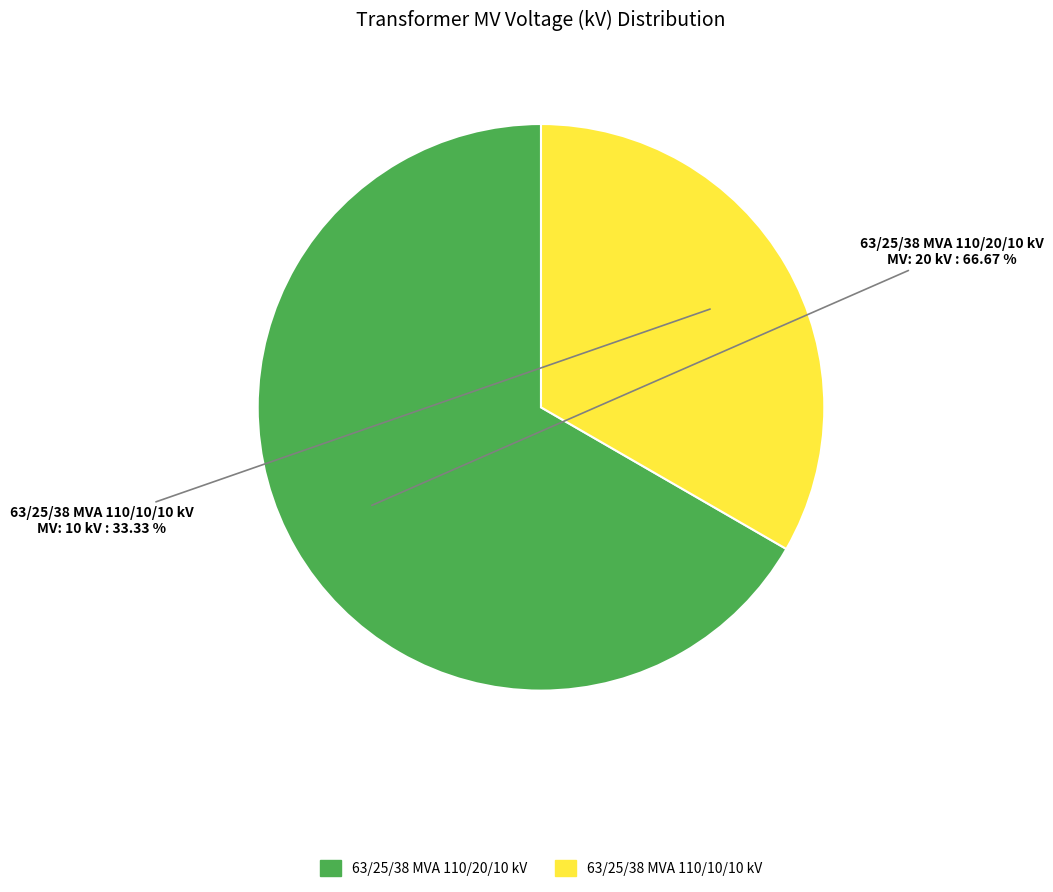

Rank the categories by value from highest to lowest.

63/25/38 MVA 110/20/10 kV, 63/25/38 MVA 110/10/10 kV